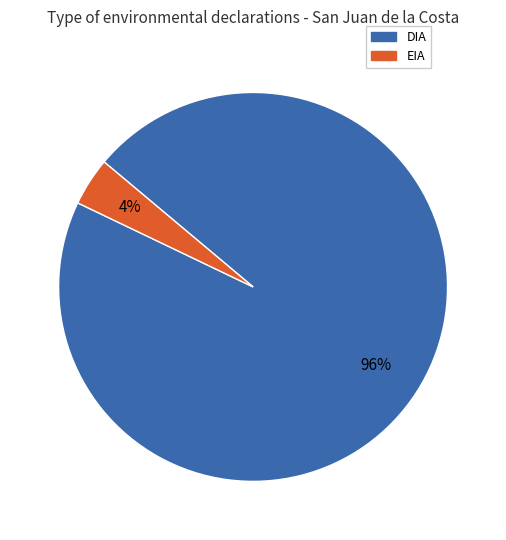

Do DIA and EIA together represent more than half of the pie?

Yes